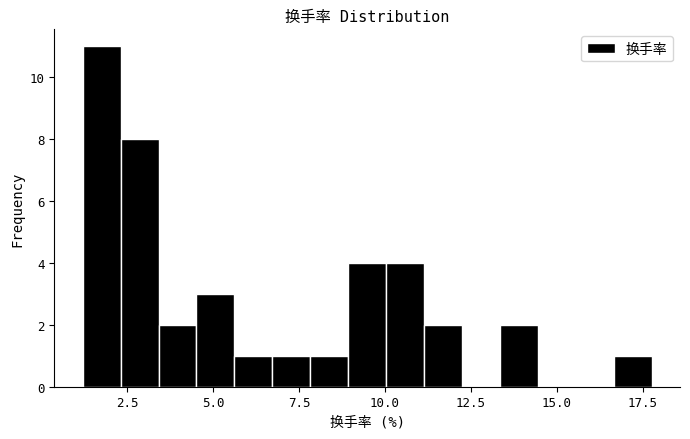

Read against the x-axis, roughly where is the centre of the tallest bar?

2.0